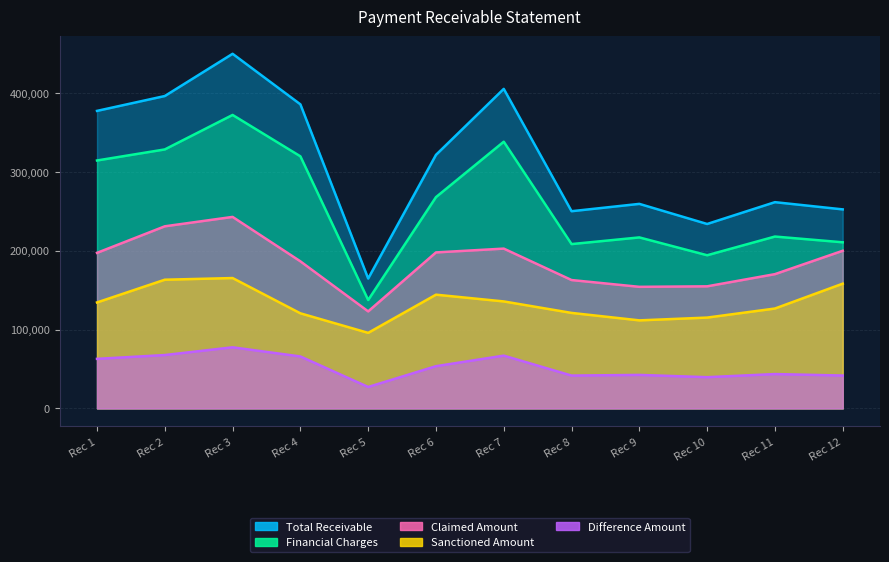

List the labels in order of Sanctioned Amount value, smallest first.

Rec 5, Rec 9, Rec 10, Rec 4, Rec 8, Rec 11, Rec 1, Rec 7, Rec 6, Rec 12, Rec 2, Rec 3